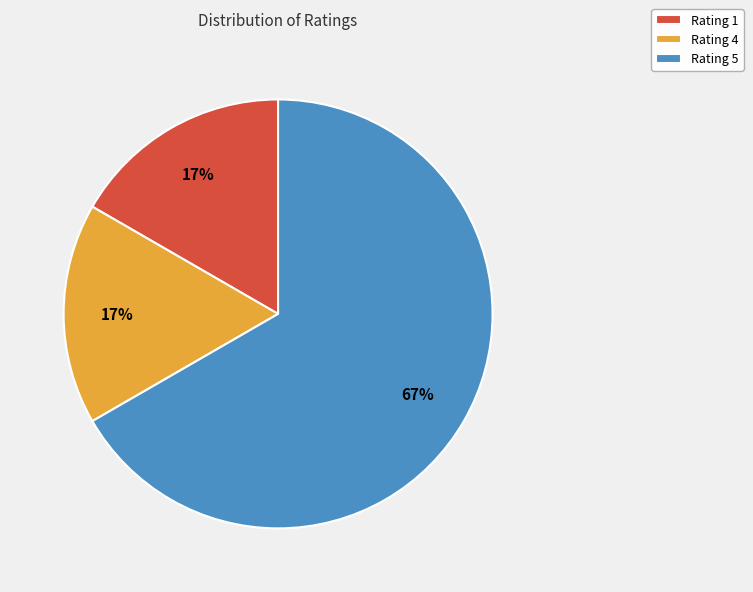

To the nearest percent, what portion does Rating 4 represent?

17%